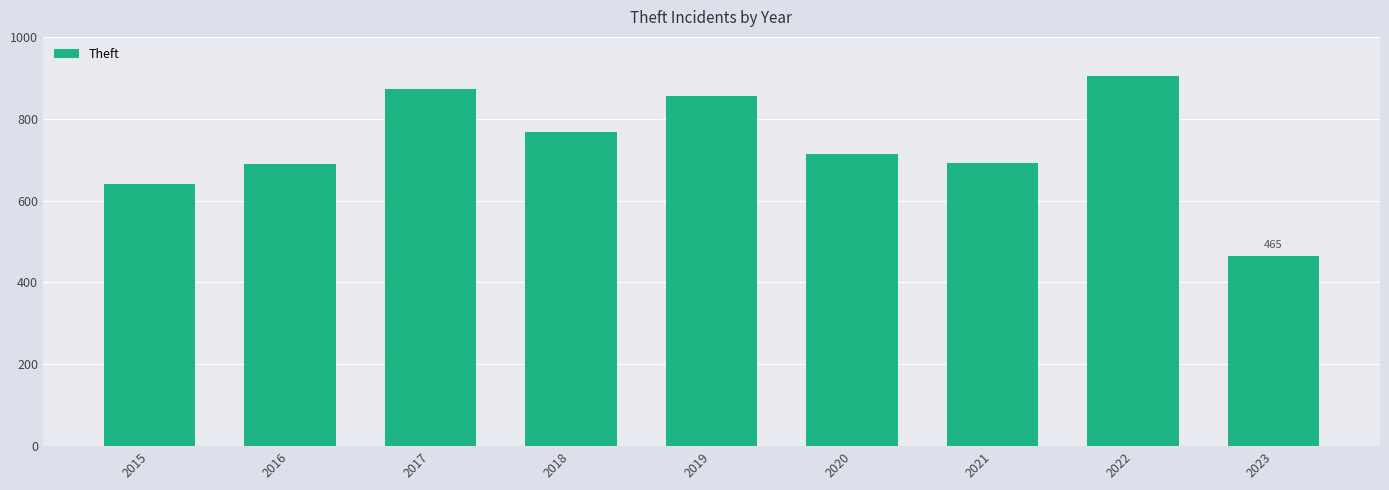

Read the value at 2023, to the nearest 5.

465